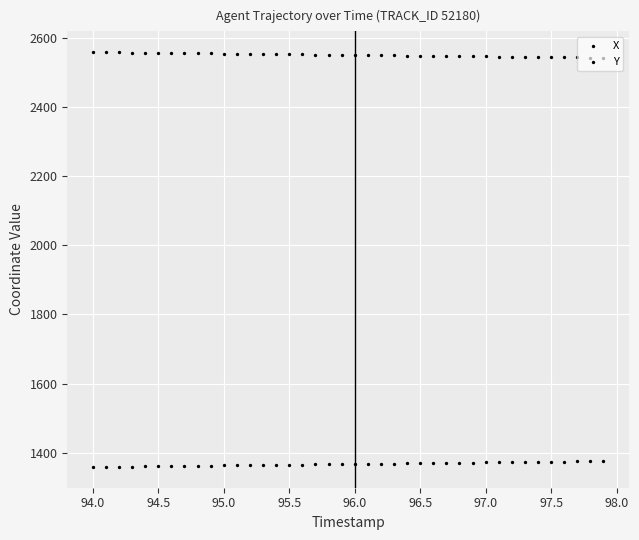

At how many categories does at least one series exceed 2159?

40